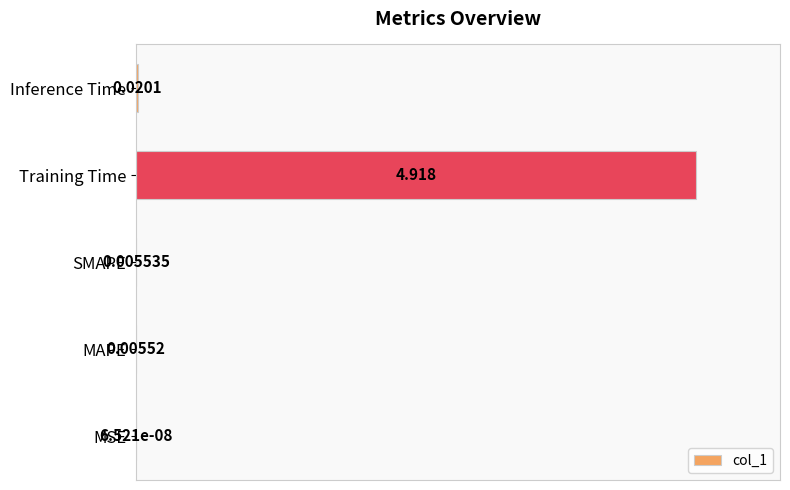

Which has a higher value, Training Time or Inference Time?

Training Time